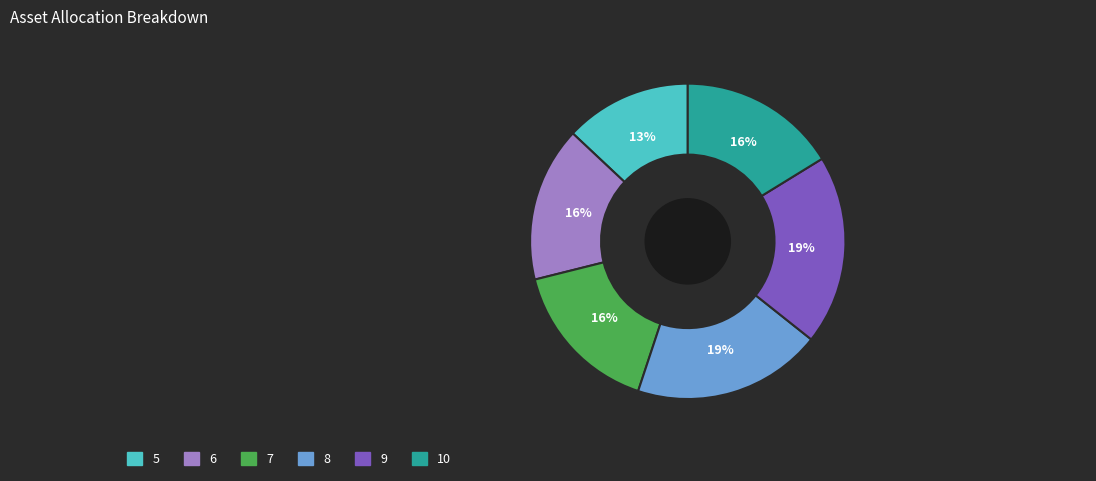

Approximately how many times larger is the value at 5 compared to 7?

0.8